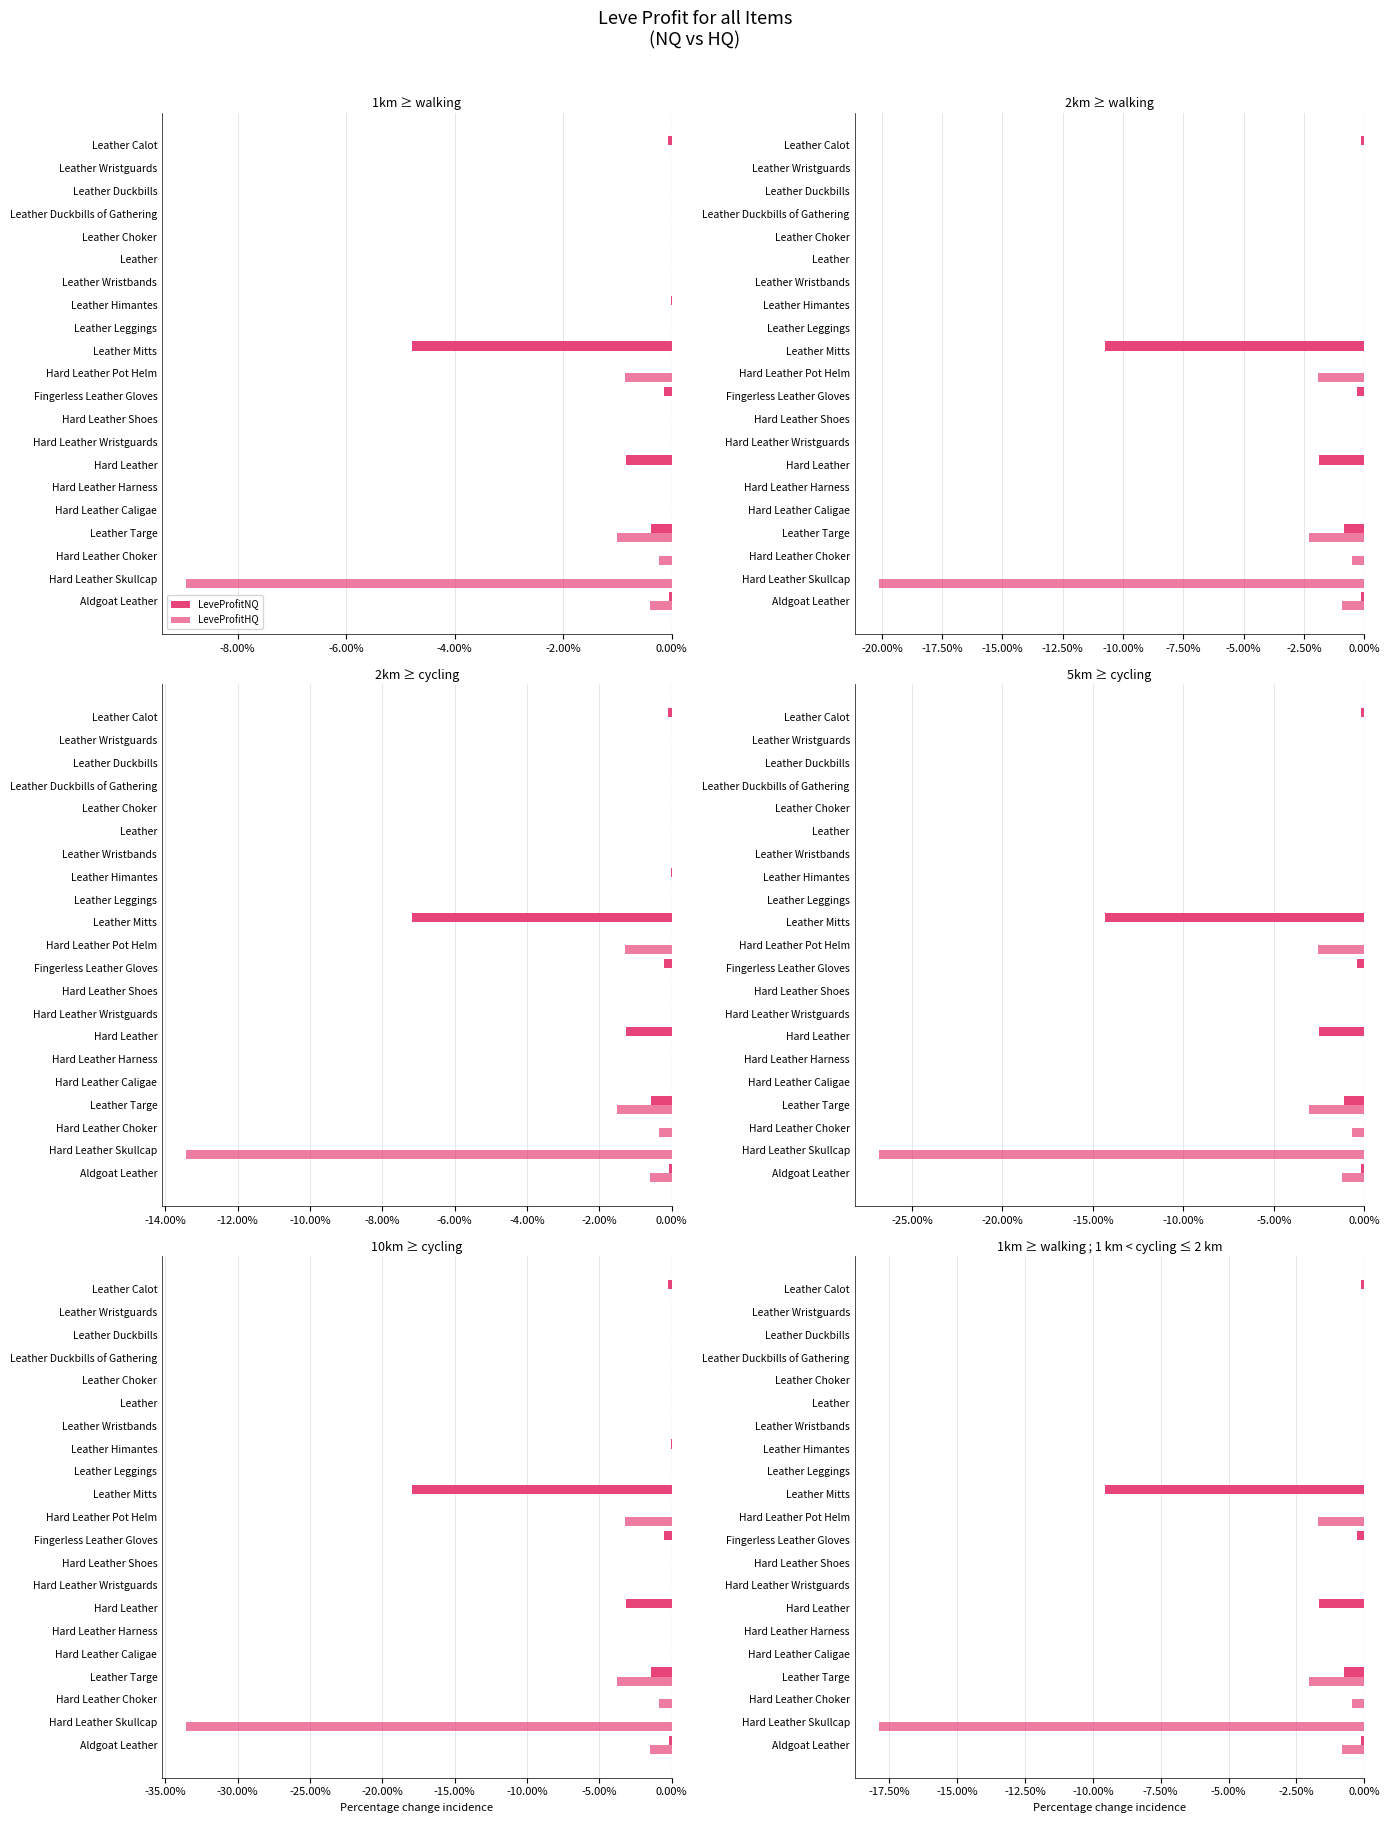

Is it true that LeveProfitHQ equals -0.1 at Leather Wristguards?

False